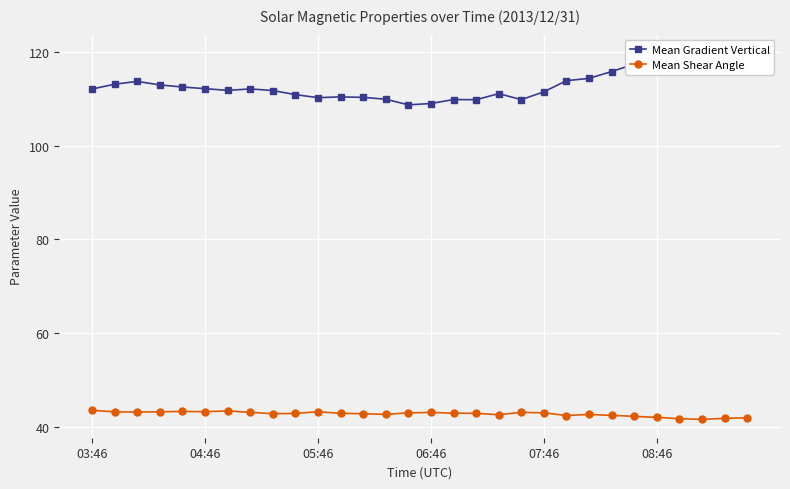

Is it true that Mean Shear Angle equals 74.6 at 21?

False